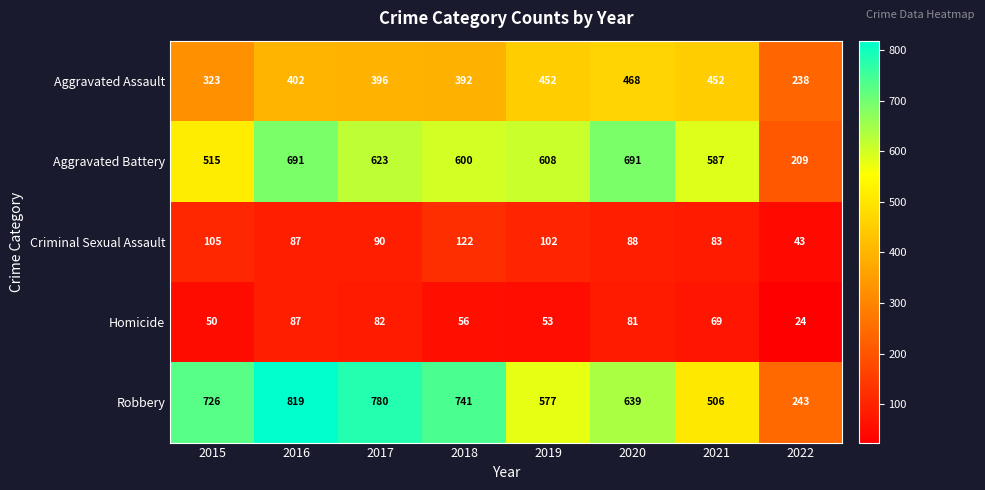

At how many categories does at least one series exceed 730?

3